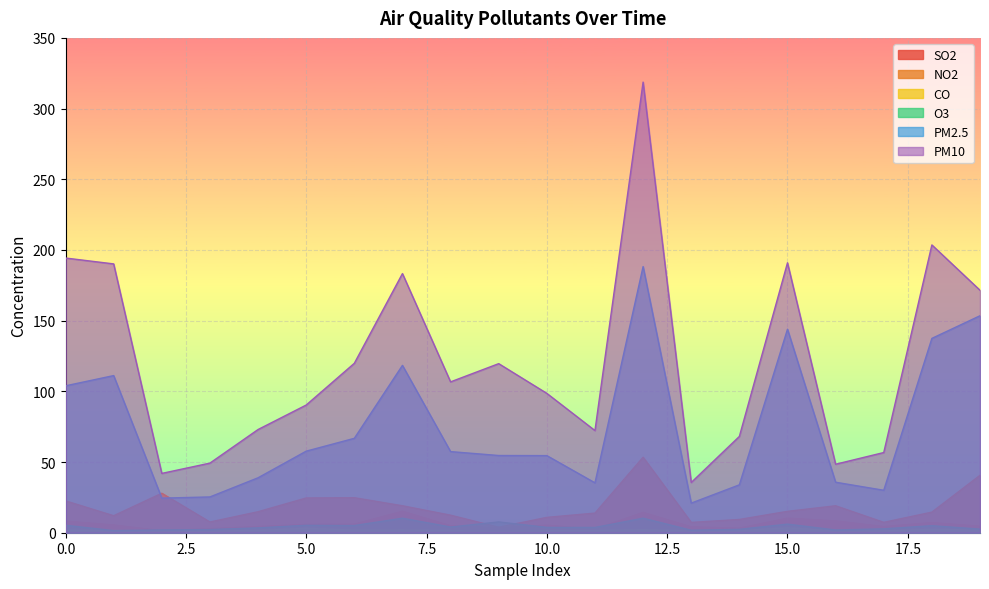

True or false: SO2 has more than 1 interior local peaks.

True